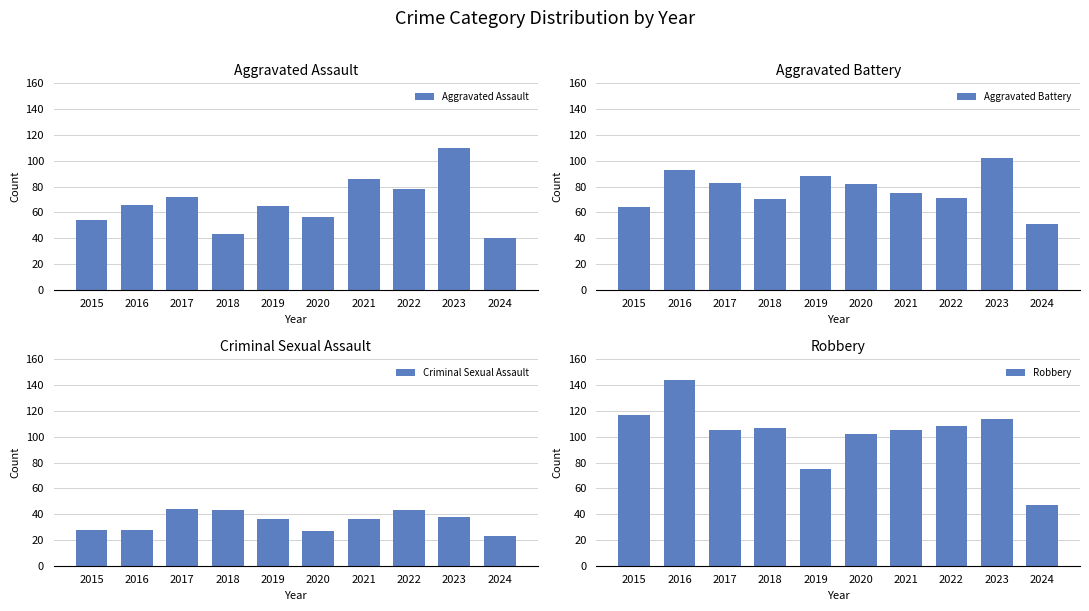

Is it true that Aggravated Battery equals 141 at 2019?

False